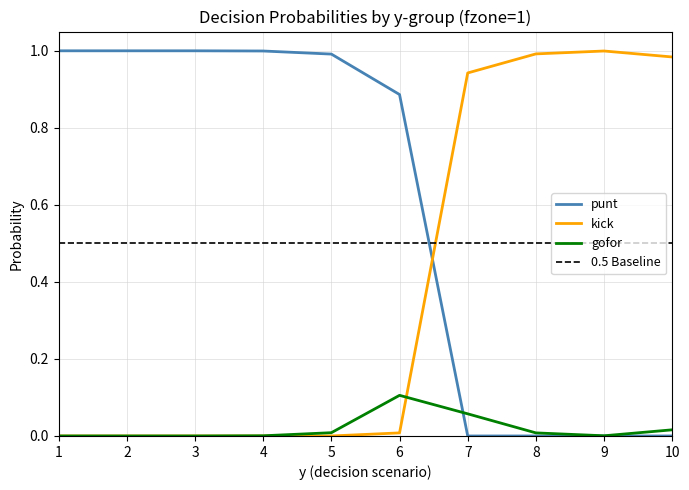

Which label corresponds to the largest value in the chart?

1